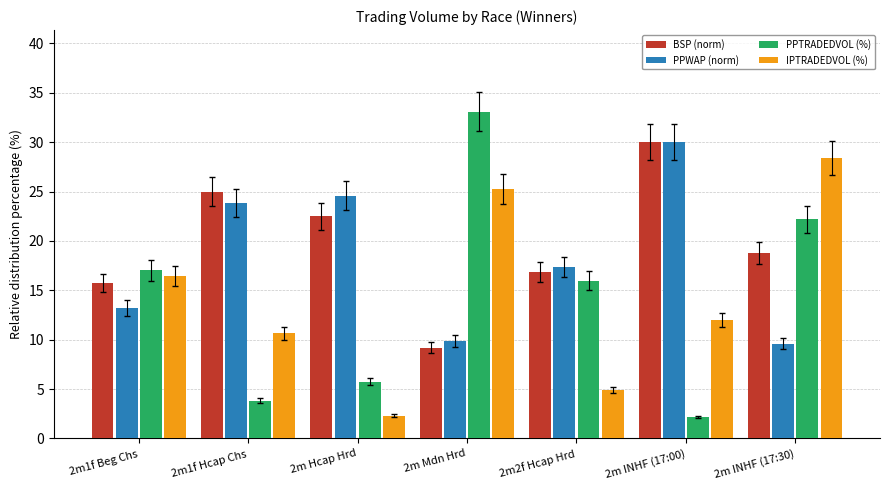

At which label does IPTRADEDVOL (%) first exceed 12?

2m1f Beg Chs